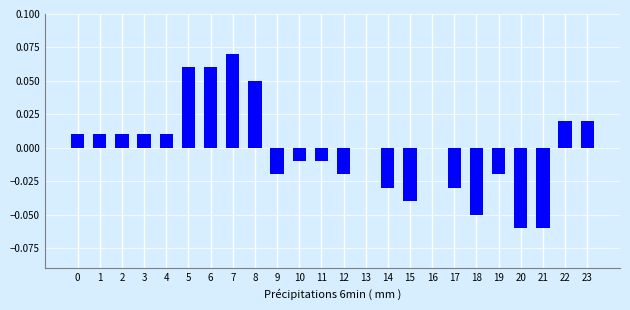

At which category does the chart reach its peak across all series?

7